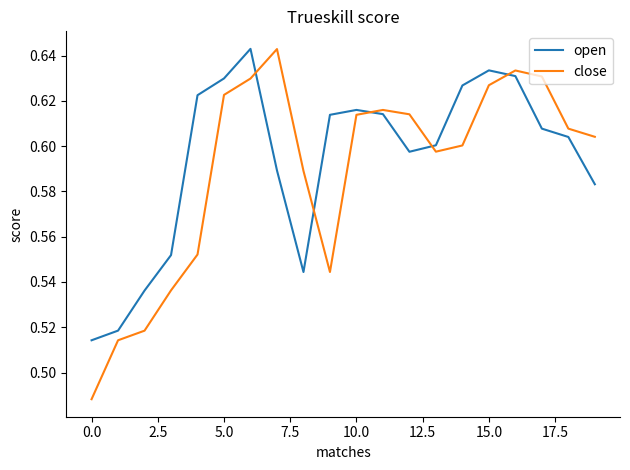

How many interior local valleys does the close series have?

2